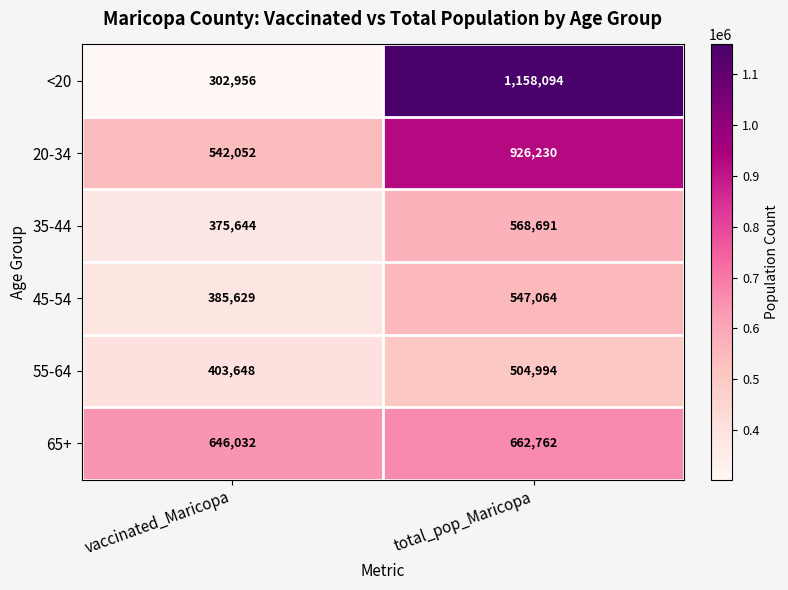

Rank the series at total_pop_Maricopa from lowest to highest value.

55-64, 45-54, 35-44, 65+, 20-34, <20